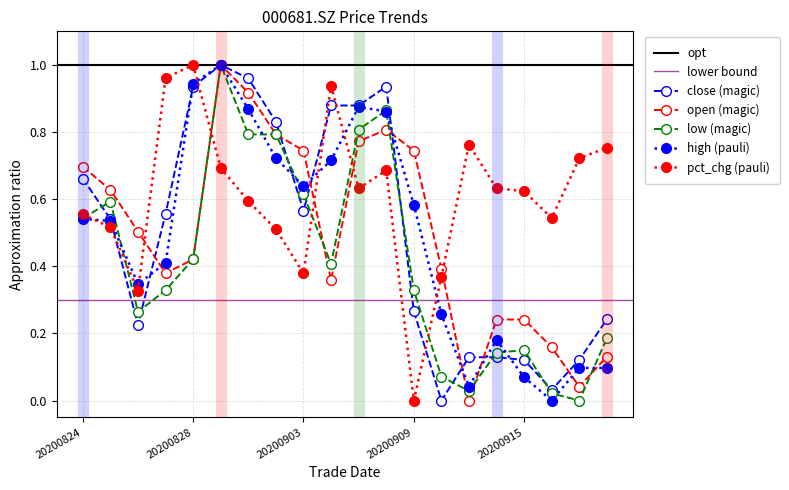

Reading left to right, transcribe all the data shown in this chart.

close: 0.7	0.5	0.2	0.6	0.9	1.0	1.0	0.8	0.6	0.9	0.9	0.9	0.3	0.0	0.1	0.1	0.1	0.0	0.1	0.2
open: 0.7	0.6	0.5	0.4	0.4	1.0	0.9	0.8	0.7	0.4	0.8	0.8	0.7	0.4	0.0	0.2	0.2	0.2	0.0	0.1
high: 0.5	0.5	0.3	0.4	0.9	1.0	0.9	0.7	0.6	0.7	0.9	0.9	0.6	0.3	0.0	0.2	0.1	0.0	0.1	0.1
low: 0.5	0.6	0.3	0.3	0.4	1.0	0.8	0.8	0.6	0.4	0.8	0.9	0.3	0.1	0.0	0.1	0.2	0.0	0.0	0.2
pct_chg: 0.6	0.5	0.3	1.0	1.0	0.7	0.6	0.5	0.4	0.9	0.6	0.7	0.0	0.4	0.8	0.6	0.6	0.5	0.7	0.8